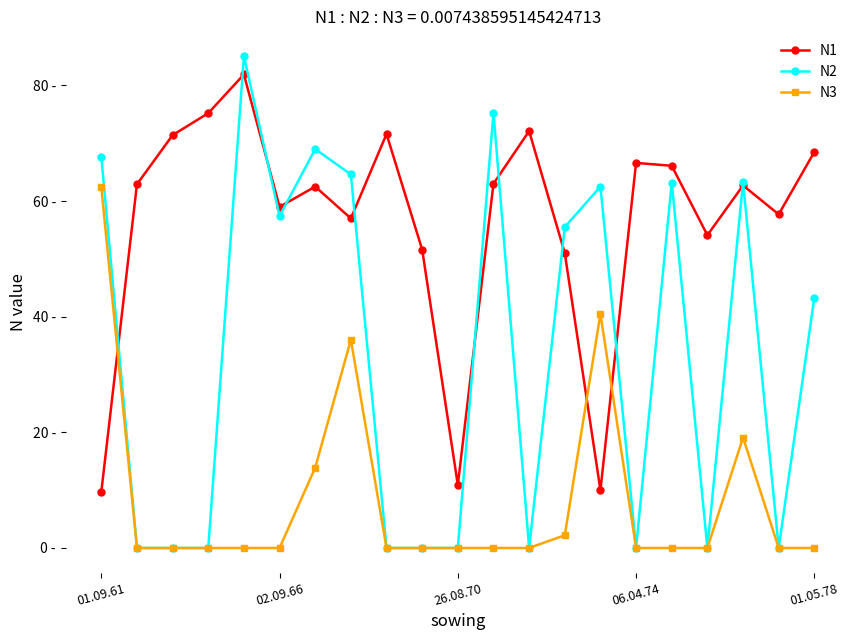

Where does the N2 series first go above 43?

01.09.61